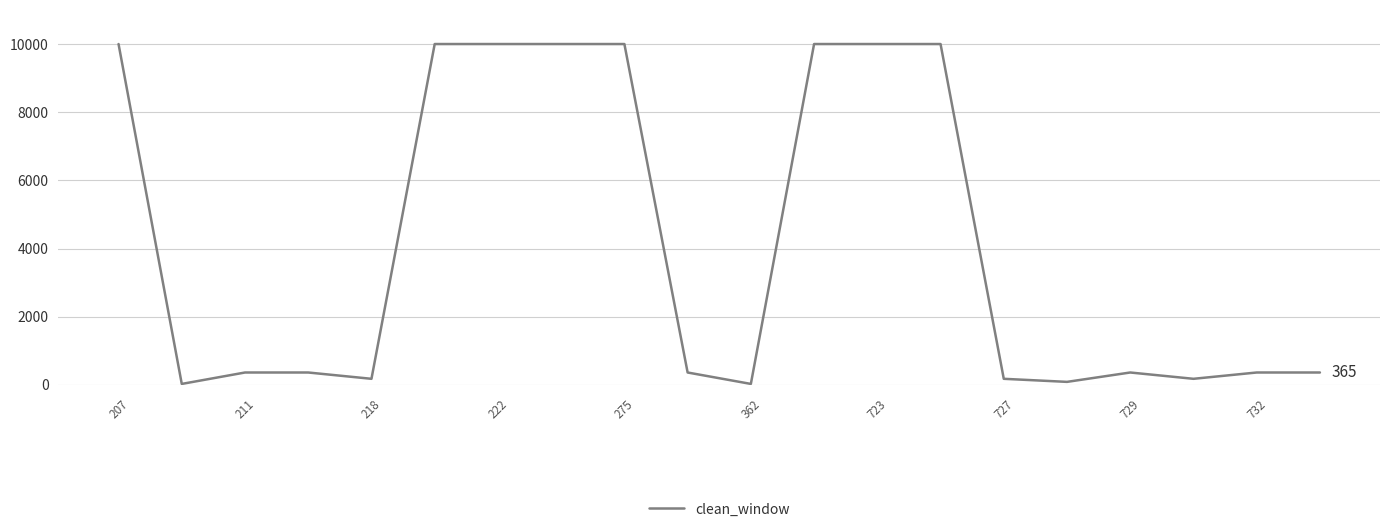

What is the sum of all values?

82872